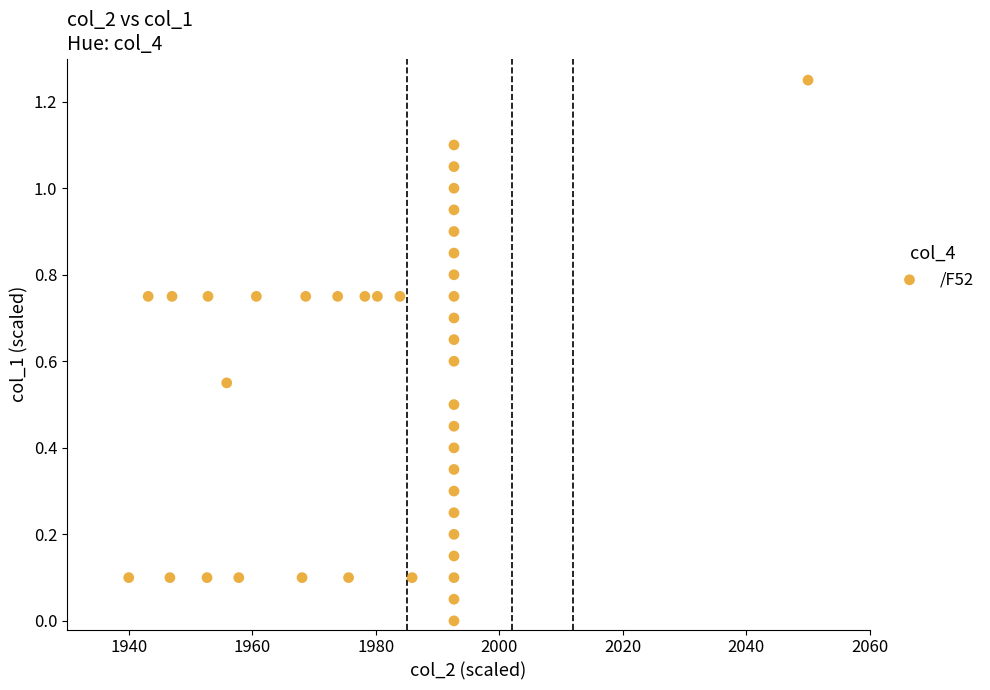

What is the range of X values (max minus min)?

110.0